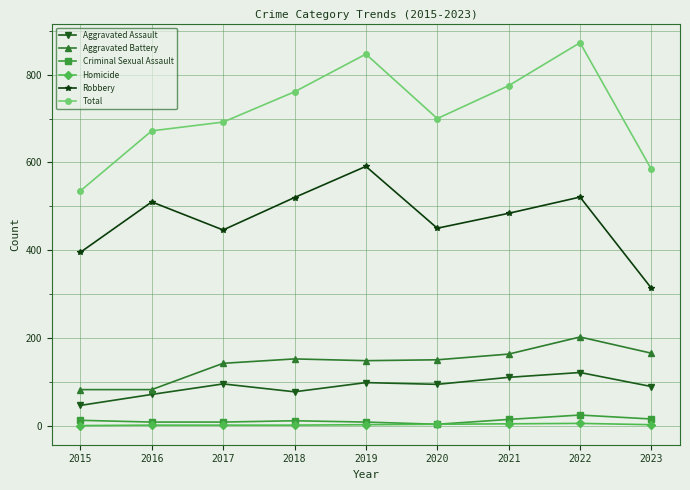

How many lines are shown in the chart?

6